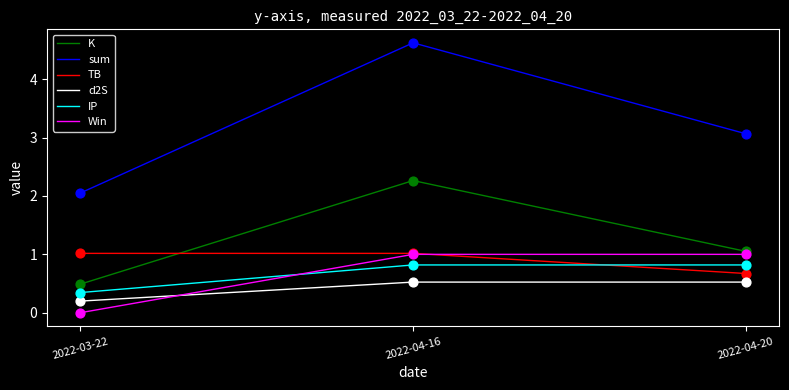

At how many categories does at least one series exceed 4?

1